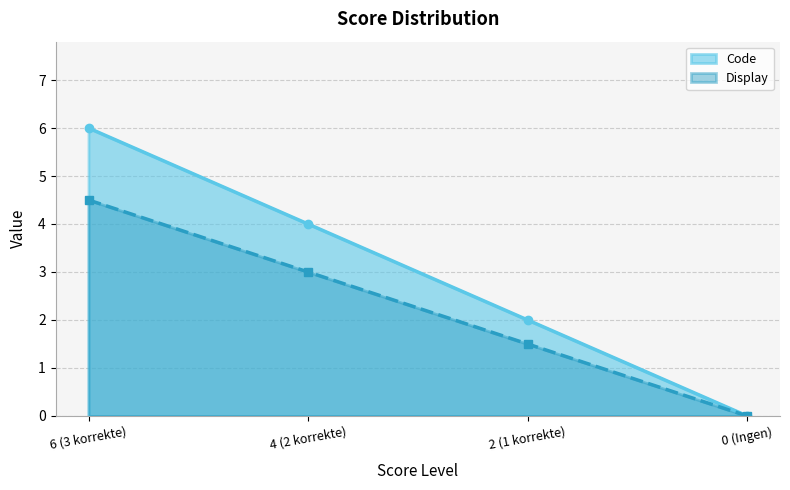

How many data points in Code are above 4?

1